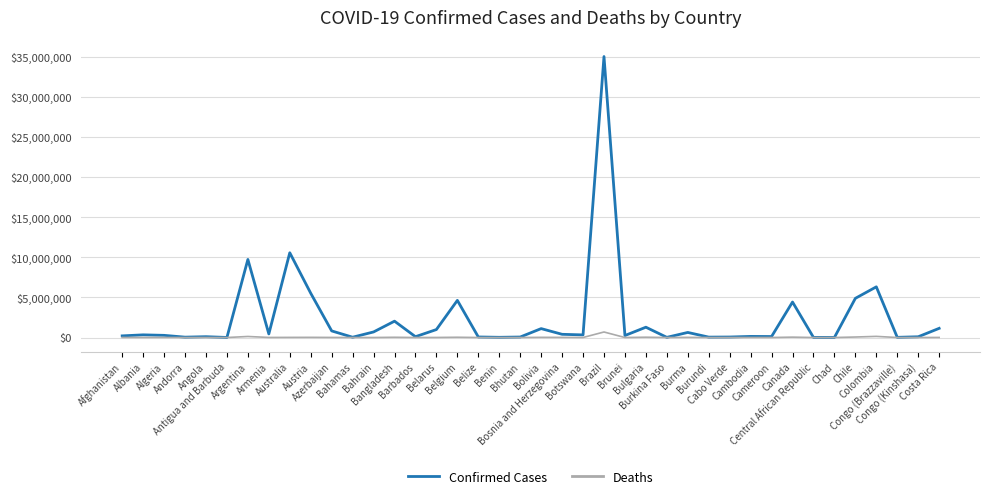

Which series has the largest total across all categories?

Confirmed Cases